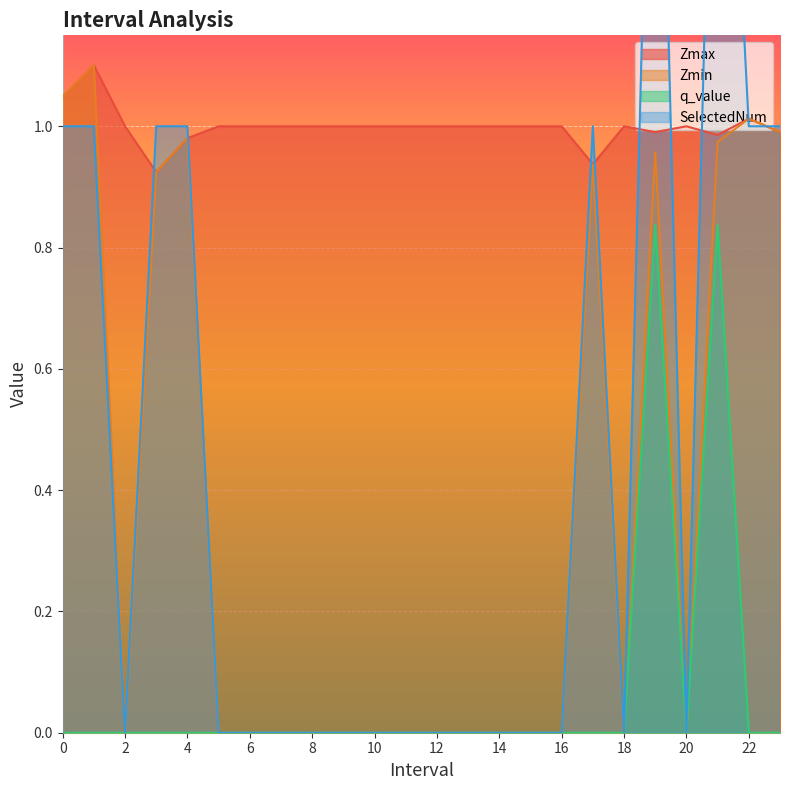

Reading left to right, what are all the values shown in this chart?

Zmax: 0=1.0	1=1.1	2=1.0	3=0.9	4=1.0	5=1.0	6=1.0	7=1.0	8=1.0	9=1.0	10=1.0	11=1.0	12=1.0	13=1.0	14=1.0	15=1.0	16=1.0	17=0.9	18=1.0	19=1.0	20=1.0	21=1.0	22=1.0	23=1.0
Zmin: 0=1.0	1=1.1	2=0.0	3=0.9	4=1.0	5=0.0	6=0.0	7=0.0	8=0.0	9=0.0	10=0.0	11=0.0	12=0.0	13=0.0	14=0.0	15=0.0	16=0.0	17=0.9	18=0.0	19=1.0	20=0.0	21=1.0	22=1.0	23=1.0
q_value: 0=-0.0	1=-0.0	2=0.0	3=-0.0	4=-0.0	5=0.0	6=0.0	7=0.0	8=0.0	9=0.0	10=0.0	11=0.0	12=0.0	13=0.0	14=0.0	15=0.0	16=0.0	17=-0.0	18=0.0	19=0.8	20=0.0	21=0.8	22=-0.0	23=-0.0
SelectedNum: 0=1.0	1=1.0	2=0.0	3=1.0	4=1.0	5=0.0	6=0.0	7=0.0	8=0.0	9=0.0	10=0.0	11=0.0	12=0.0	13=0.0	14=0.0	15=0.0	16=0.0	17=1.0	18=0.0	19=2.0	20=0.0	21=2.0	22=1.0	23=1.0